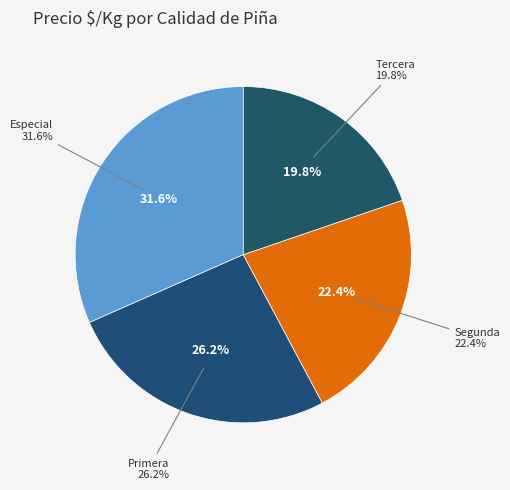

Rank the categories by value from highest to lowest.

Especial, Primera, Segunda, Tercera